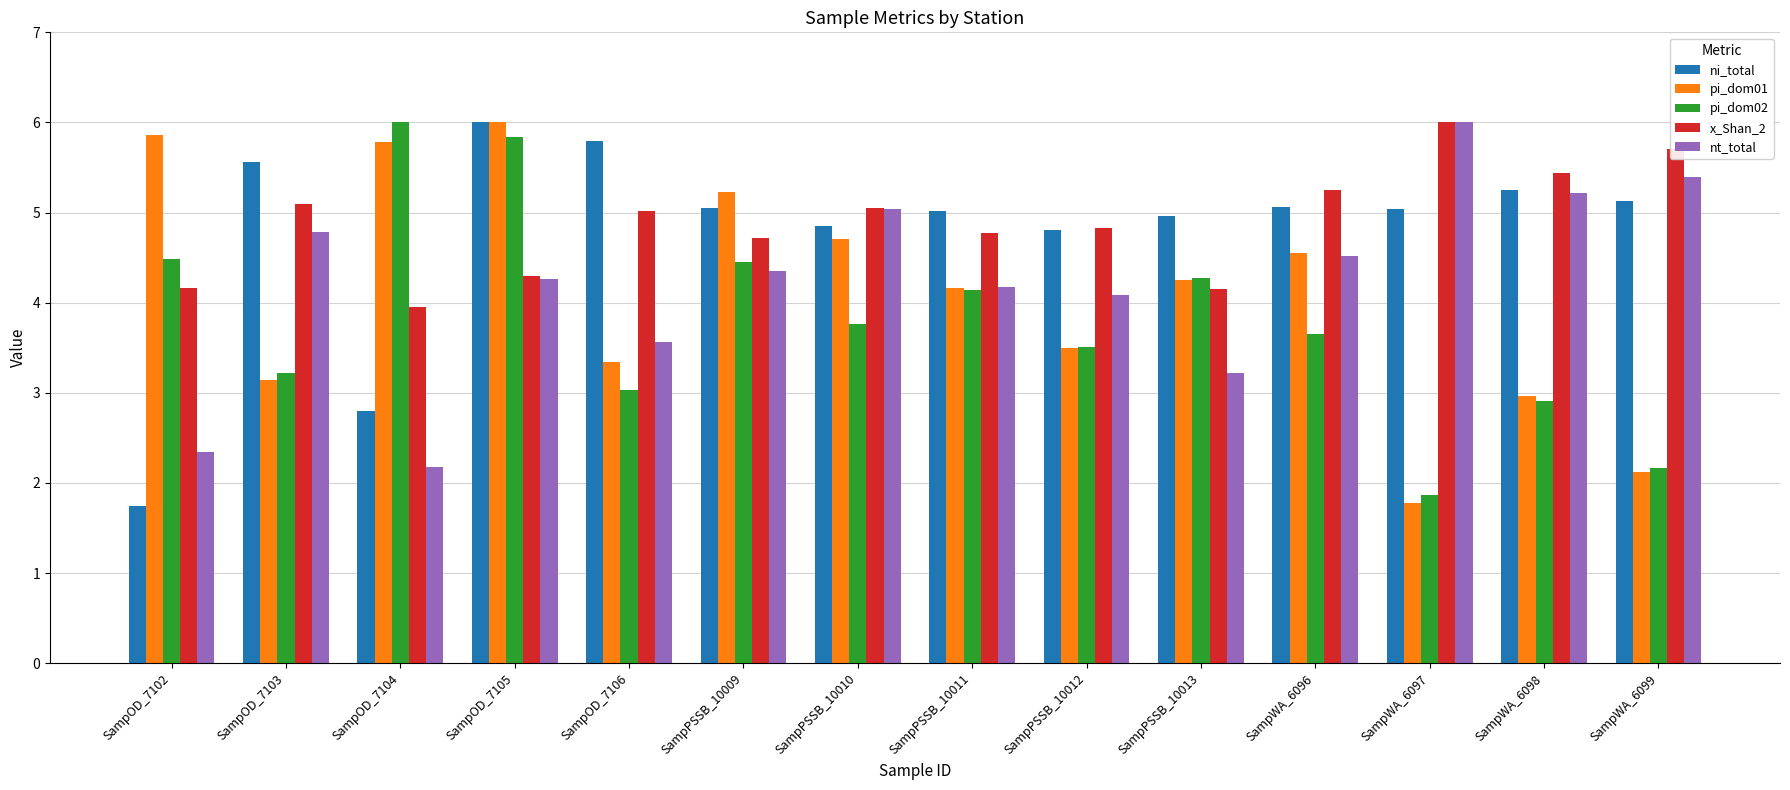

What is the label of the 9th bar from the left?

SampPSSB_10012